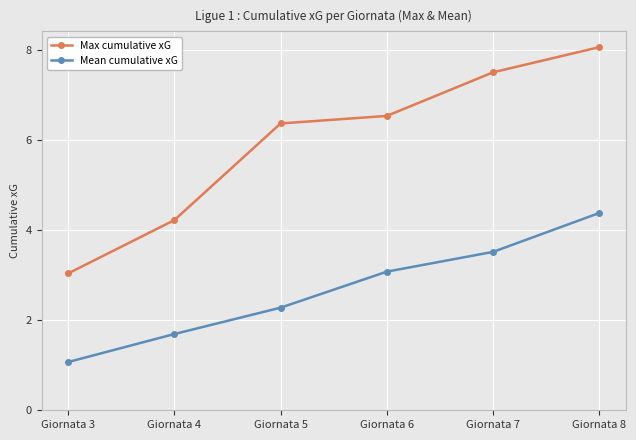

Read the Mean cumulative xG value at Giornata 7.

3.5